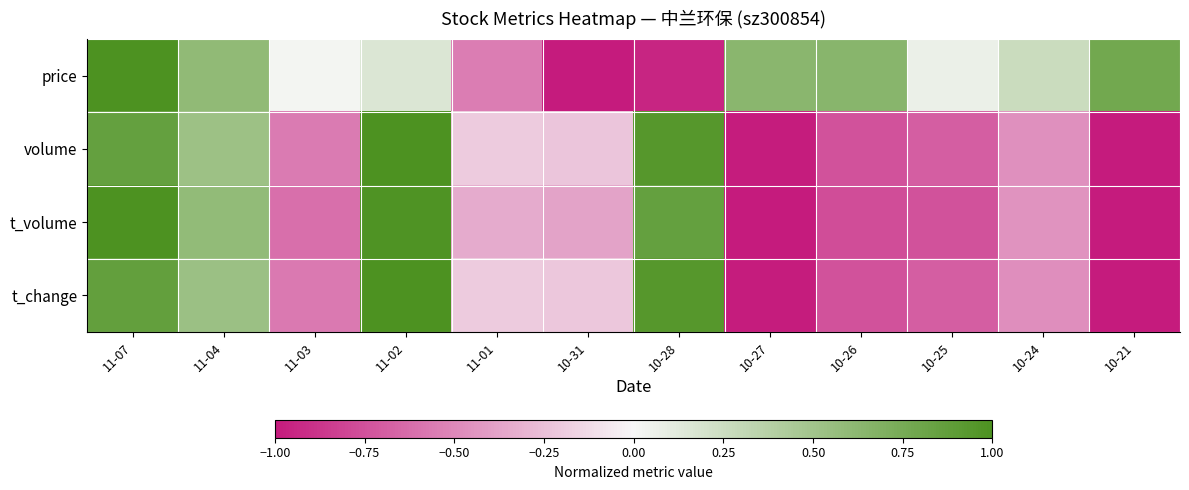

Which has a higher value, 10-28 or 11-03?

11-03